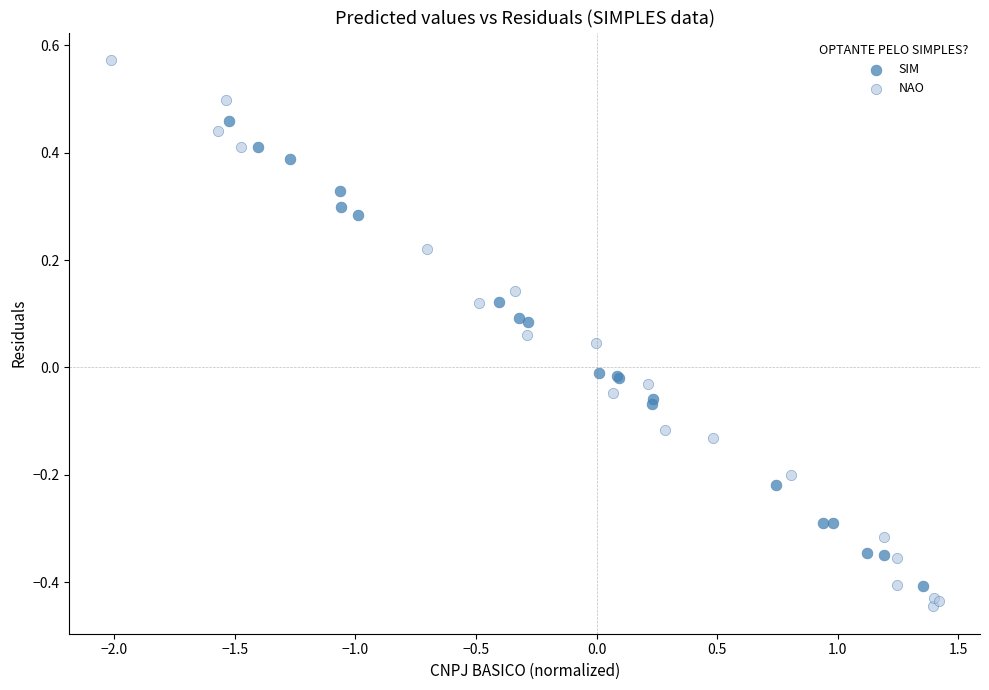

Which series reaches the minimum Y coordinate?

NAO